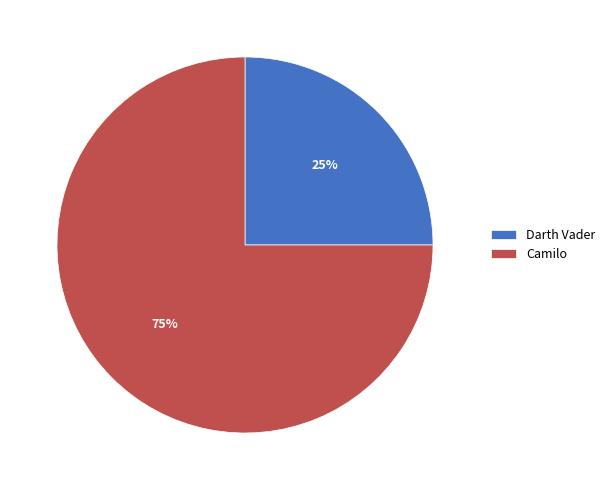

What is the largest slice in the pie chart?

Camilo